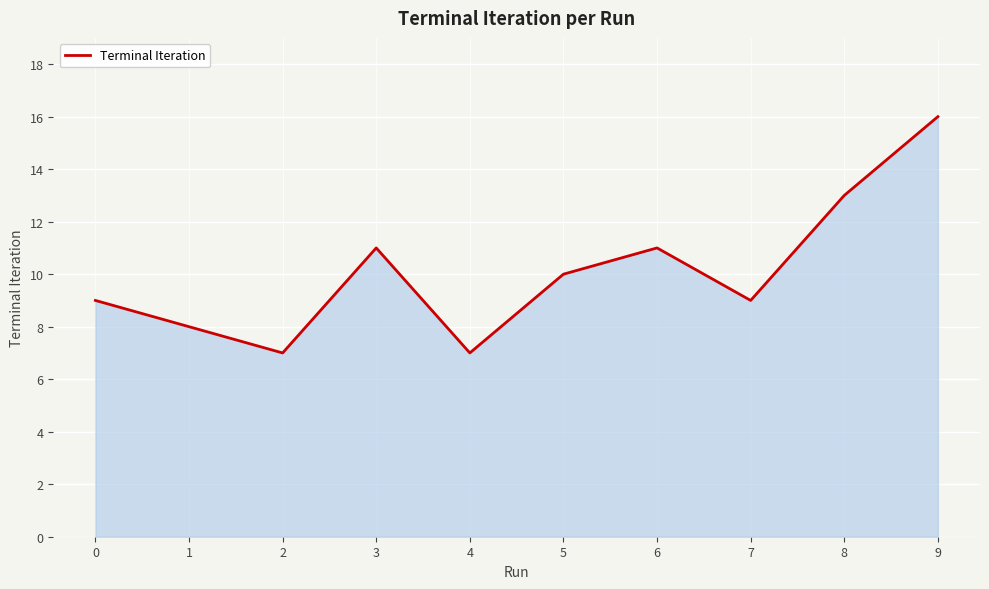

How many interior local valleys (lower than both neighbors) does the data have?

3